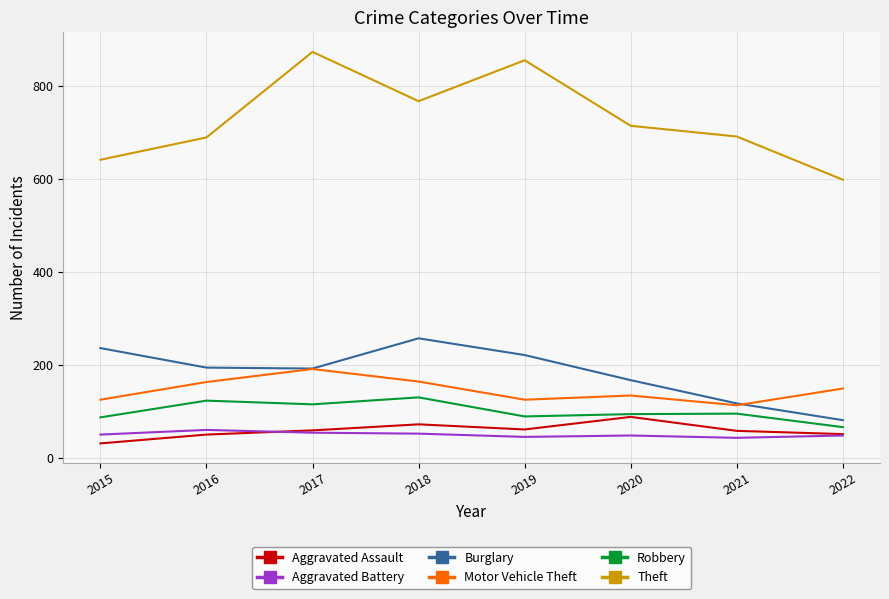

What is the spread (max minus min) of values at 2021?

648